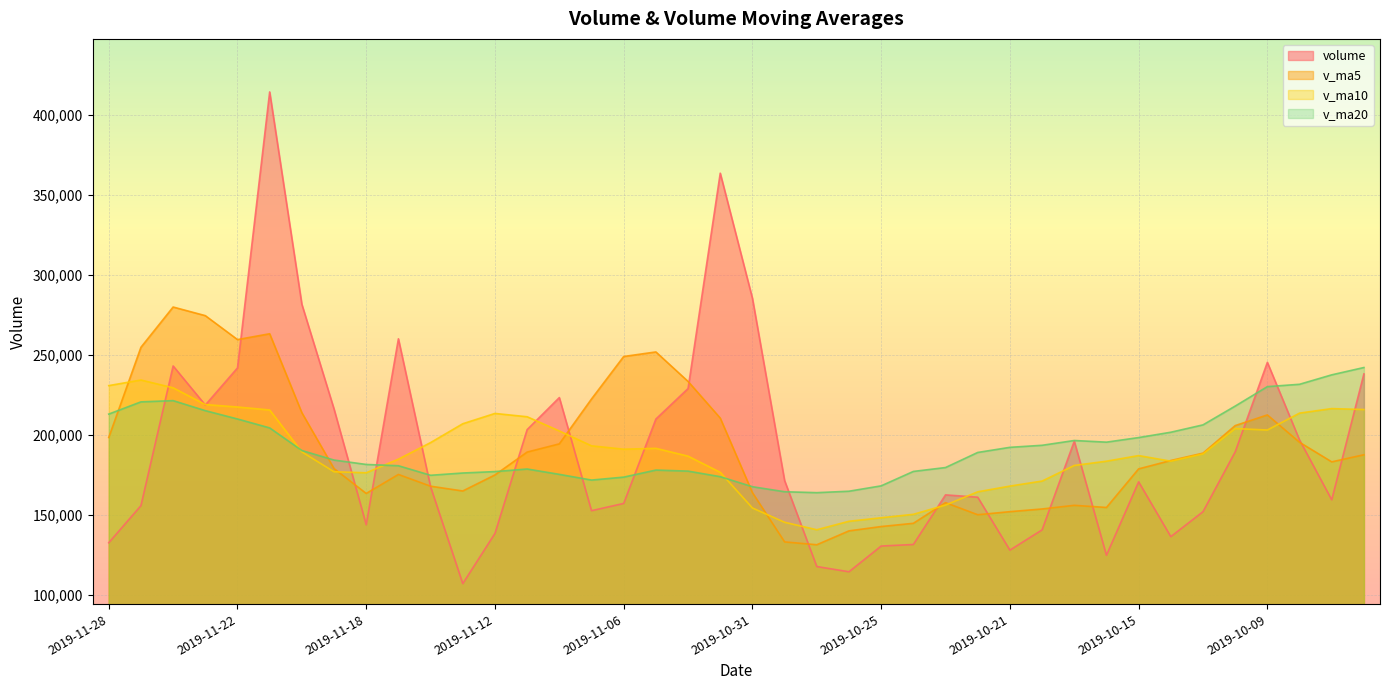

Reading left to right, extract all data points from this chart.

volume: 132544.9	155750.5	243094.8	218666.0	241860.6	414425.4	281644.8	216168.8	143820.7	260080.2	167566.7	107010.7	138387.1	203283.0	223326.6	152614.3	157136.5	209899.5	228967.8	363619.0	285409.3	171405.9	117684.7	114417.6	130497.8	131467.0	162495.8	161045.9	127953.4	140602.9	196034.3	124749.8	170637.7	136371.4	151989.5	189370.8	245347.8	196820.5	159400.6	238114.5
v_ma5: 198383.4	254759.5	279938.3	274553.1	259584.1	263228.0	213856.2	178929.4	163373.1	175265.5	167914.8	164924.4	174949.5	189252.0	194389.0	222447.4	249006.4	251860.3	233417.4	210507.3	163883.1	133094.6	131312.6	139984.8	142692.0	144713.0	157626.5	150077.3	151995.6	153679.2	155956.6	154623.9	178743.5	183980.0	188585.8	205810.8	212471.4	195367.3	183140.6	187573.5
v_ma10: 230805.7	234307.9	229433.9	218963.1	217424.8	215571.4	189390.3	176939.5	176312.5	184827.2	195181.1	206965.4	213404.9	211334.7	202448.1	193165.2	191050.5	191586.5	186701.1	176599.6	154298.0	145360.5	140694.9	145990.2	148185.6	150334.8	156125.2	164410.4	167987.8	171132.5	180883.7	183547.6	187055.4	183560.3	188079.6	203943.1	203041.4	213607.5	216436.1	215847.3
v_ma20: 212993.4	220636.6	221419.4	215148.9	209936.5	204368.3	190220.4	184263.0	181506.8	180713.5	174739.6	176163.0	177049.9	178662.5	175316.9	171750.0	173587.8	177998.4	177344.5	173866.1	167590.9	164454.1	163875.1	164775.3	168132.6	177138.9	179583.3	189008.9	192212.0	193489.9	196483.3	195452.7	198316.1	201654.5	206252.5	218000.0	230167.8	231632.3	237535.4	242117.0